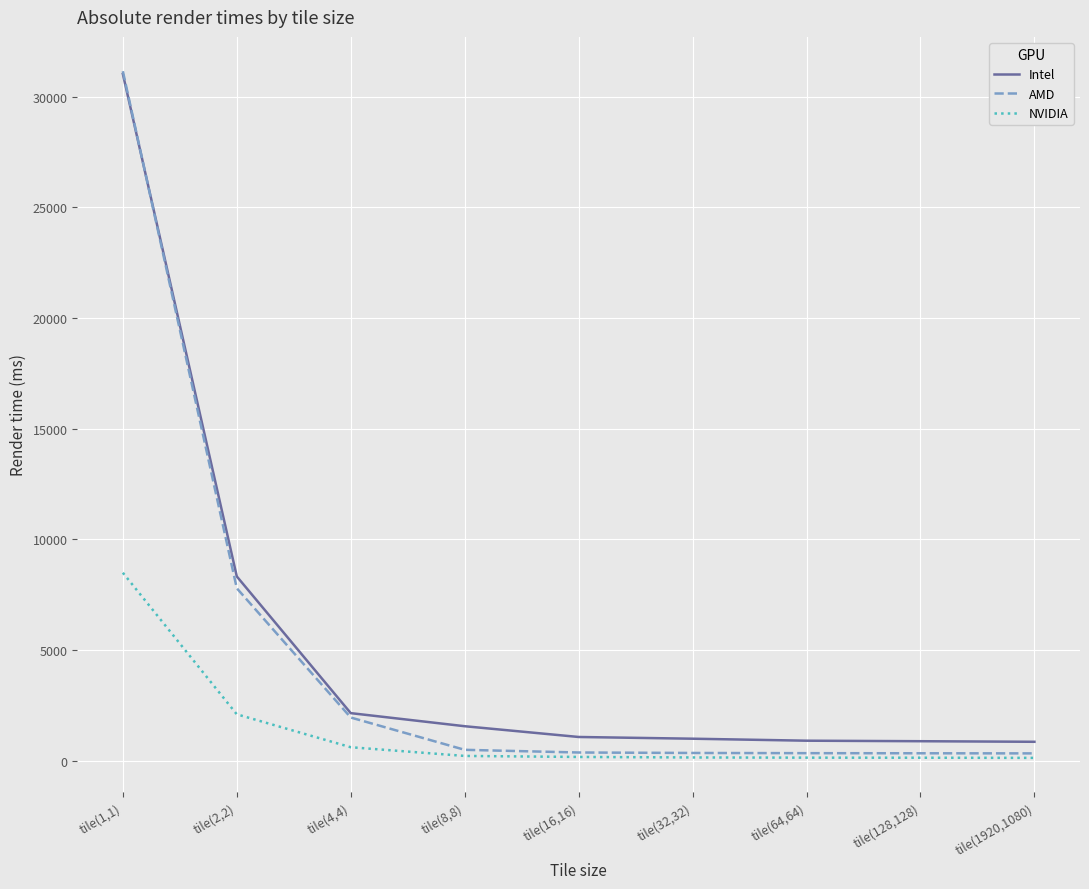

The AMD series shows 12265 at tile(2,2). True or false?

False